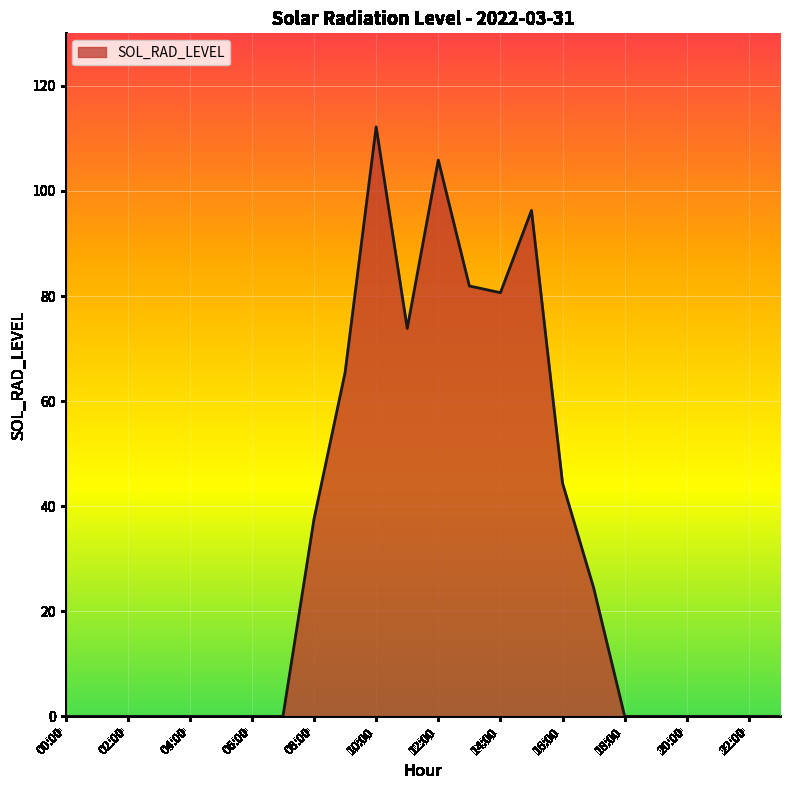

What is the difference between the maximum and minimum values?

112.2